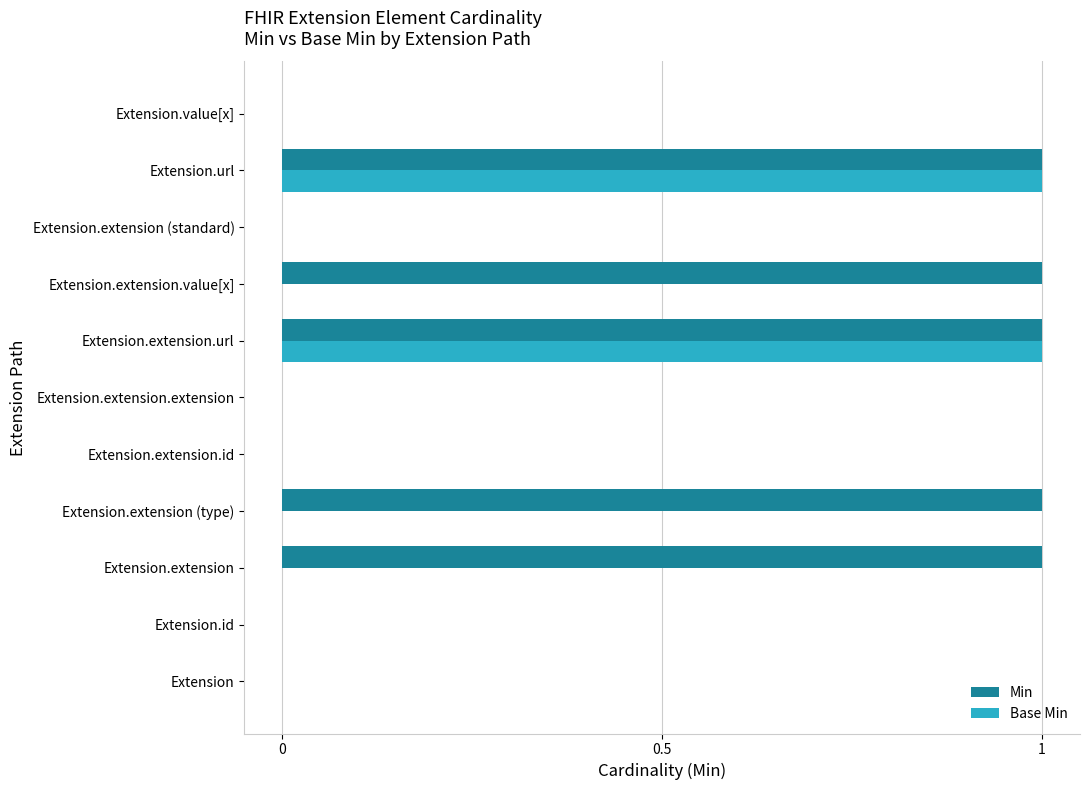

What are all the series names shown in the legend?

Min, Base Min